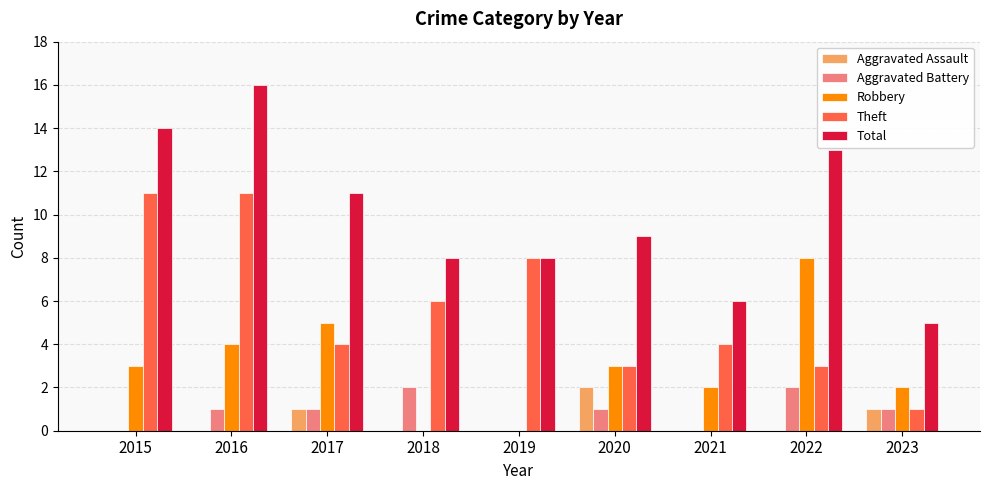

True or false: Aggravated Assault has a value of 0 at 2016.

True